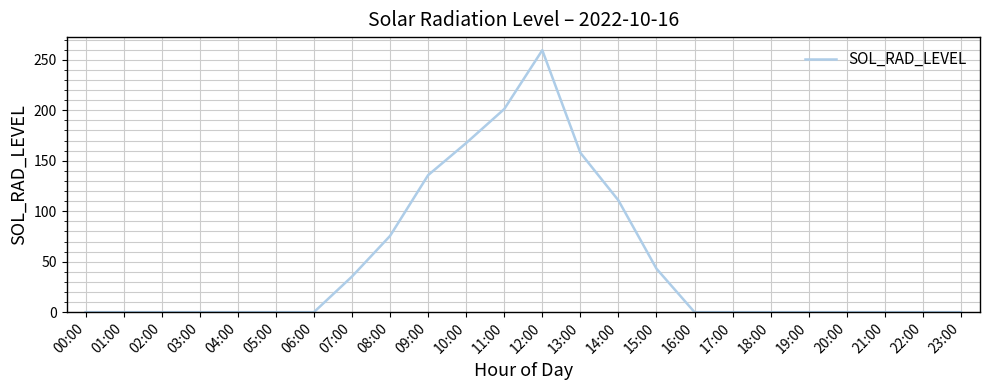

What is the change in value from 00:00 to 11:00?

+201.2